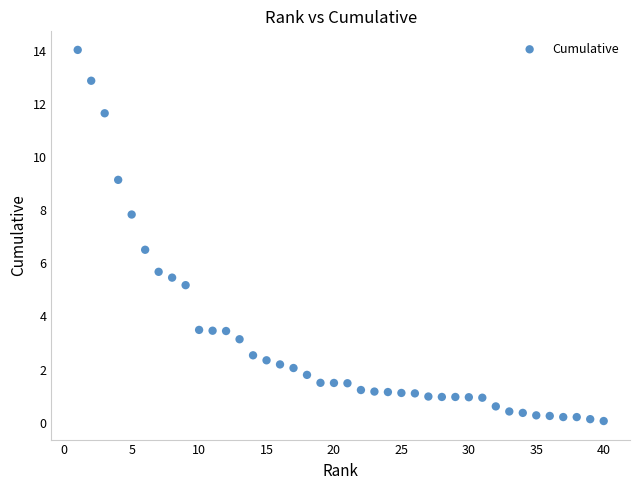

What is the range of X values (max minus min)?

39.0